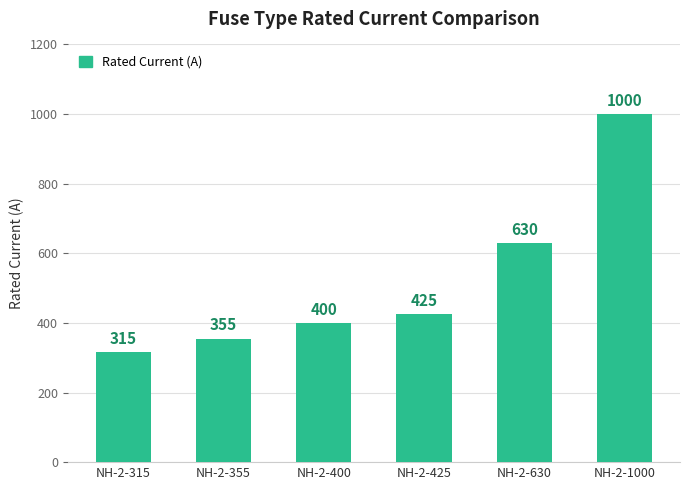

Count the number of data series in this chart.

1